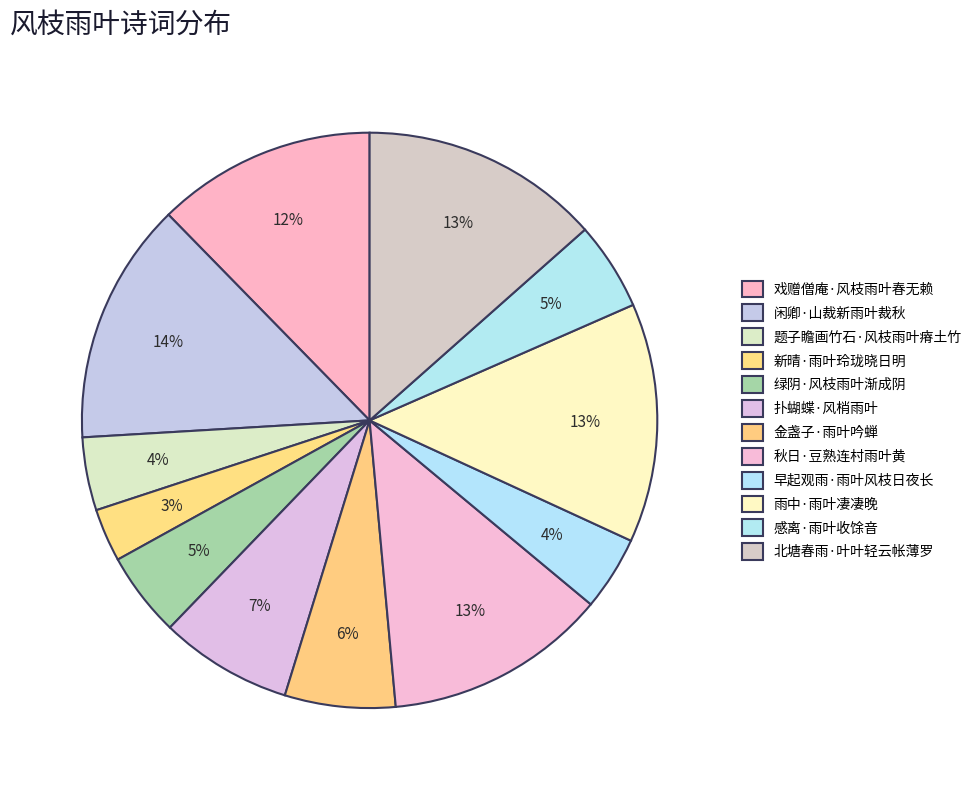

Is the sum of 北塘春雨·叶叶轻云帐薄罗 and 雨中·雨叶凄凄晚 greater than half?

No